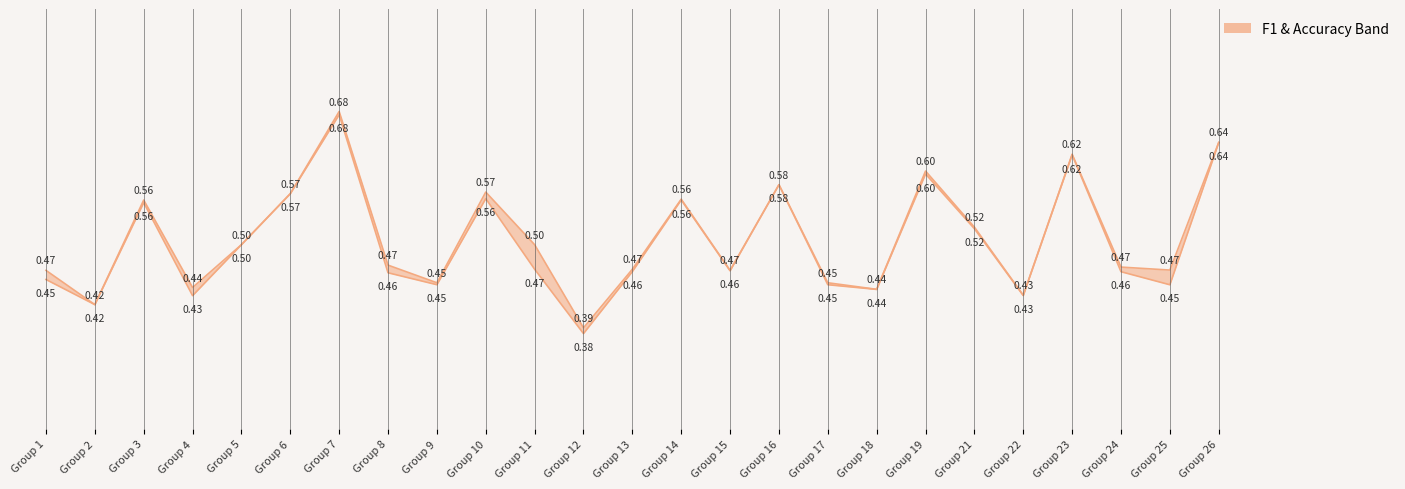

At which label is accuracy closest to 0?

Group 12